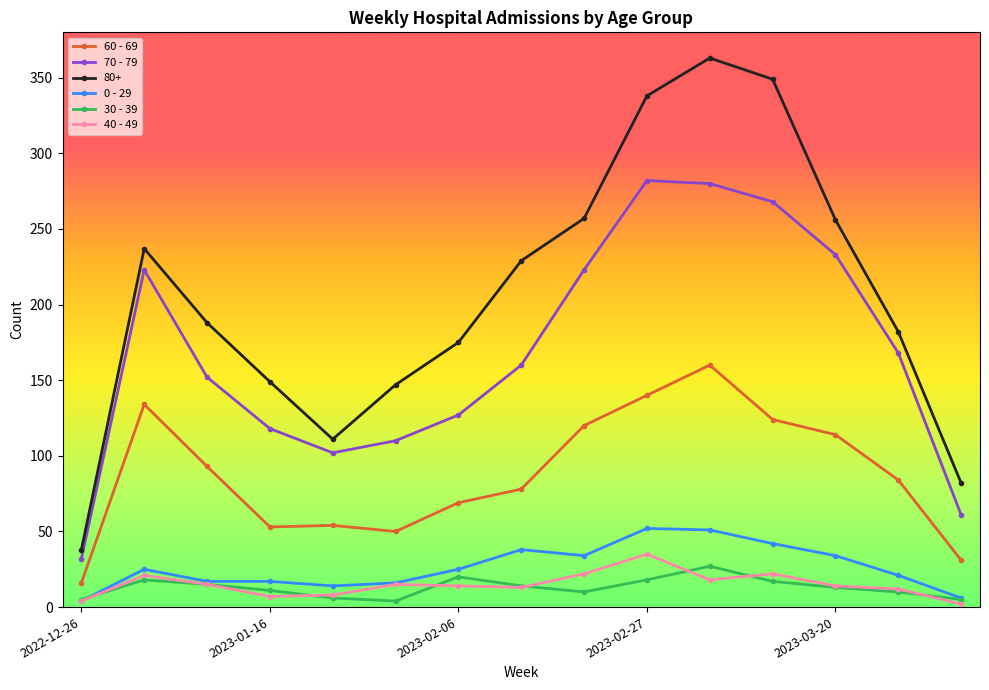

Which series has the largest range (max minus min)?

80+